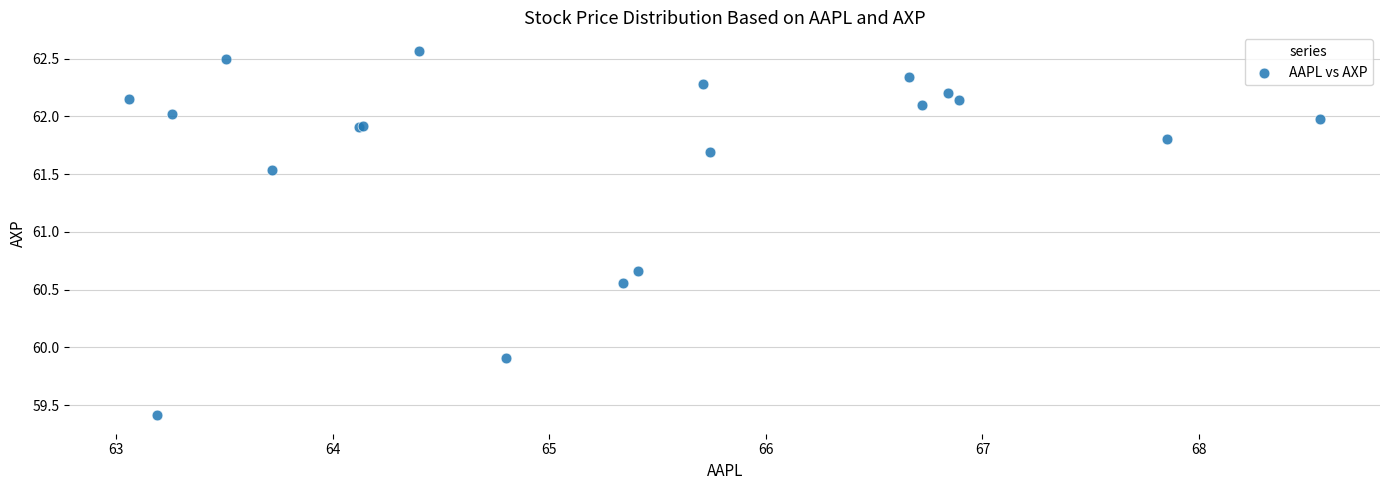

What Y value in the scatter plot is closest to 60?

59.9